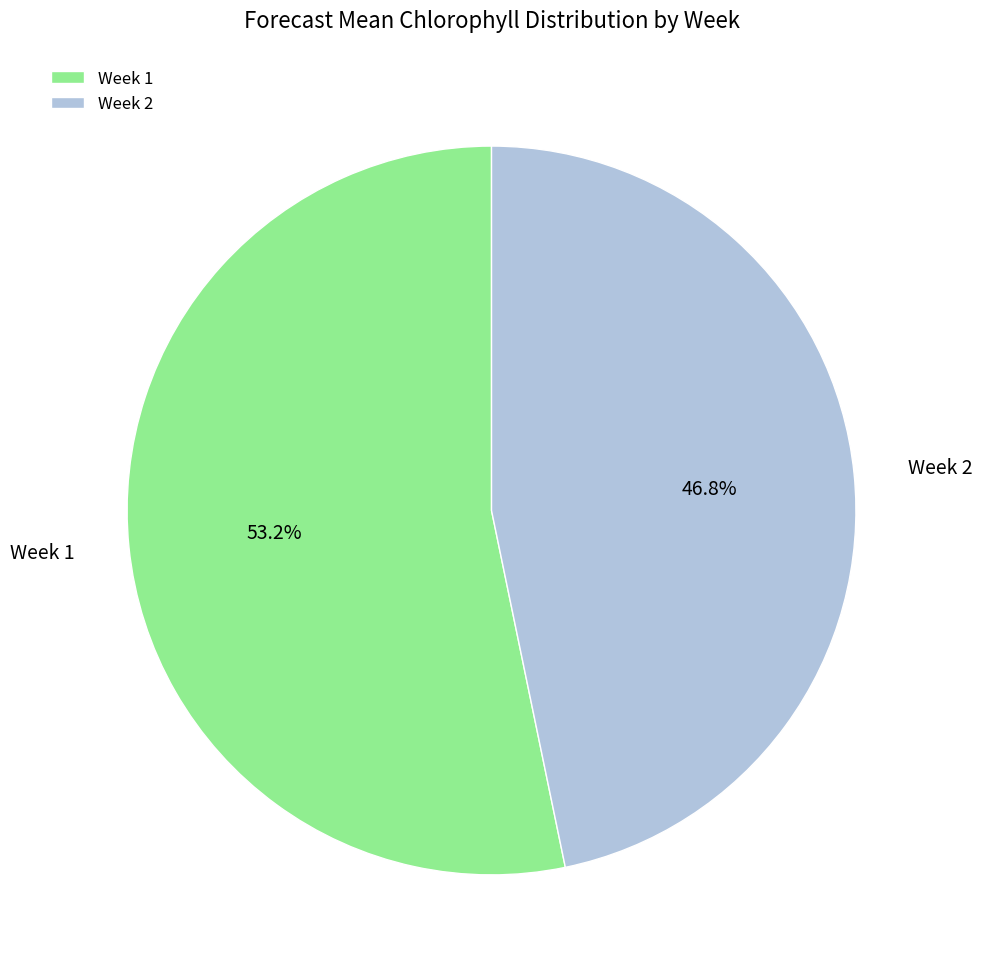

Which category has the biggest portion of the pie?

Week 1